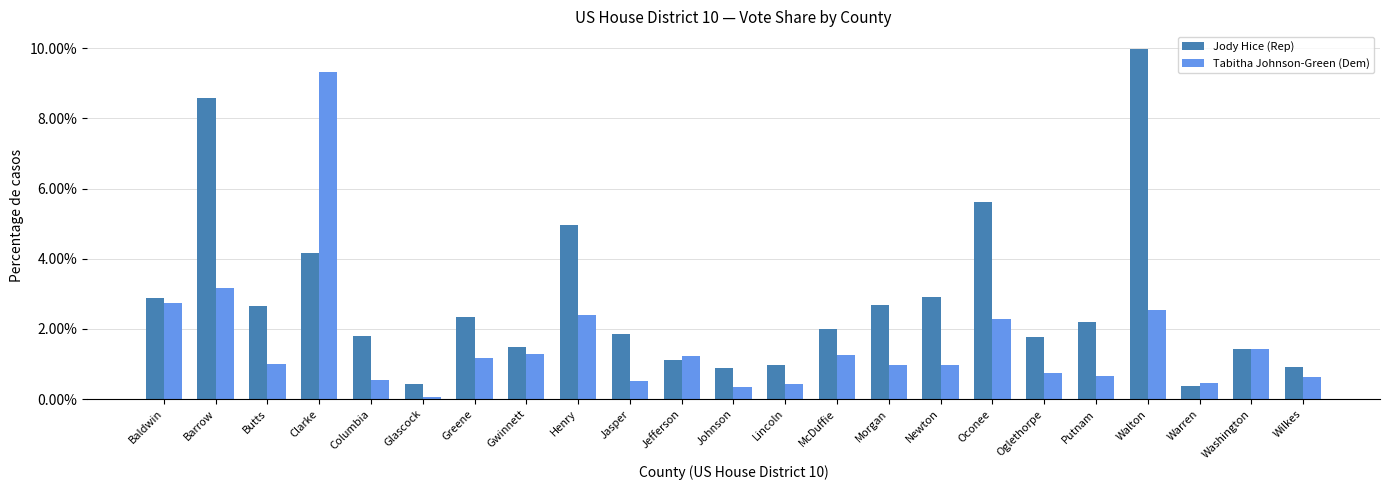

Which label corresponds to the largest value in the chart?

Walton